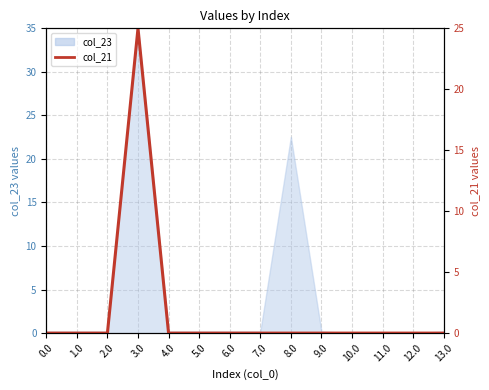

Reading left to right, extract all data points from this chart.

0.0=0	1.0=0	2.0=0	3.0=25	4.0=0	5.0=0	6.0=0	7.0=0	8.0=0	9.0=0	10.0=0	11.0=0	12.0=0	13.0=0